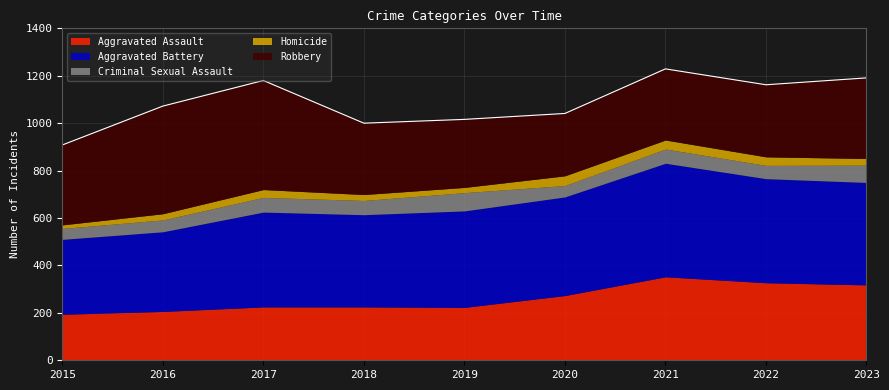

At which category is the sum across all series the highest?

2021